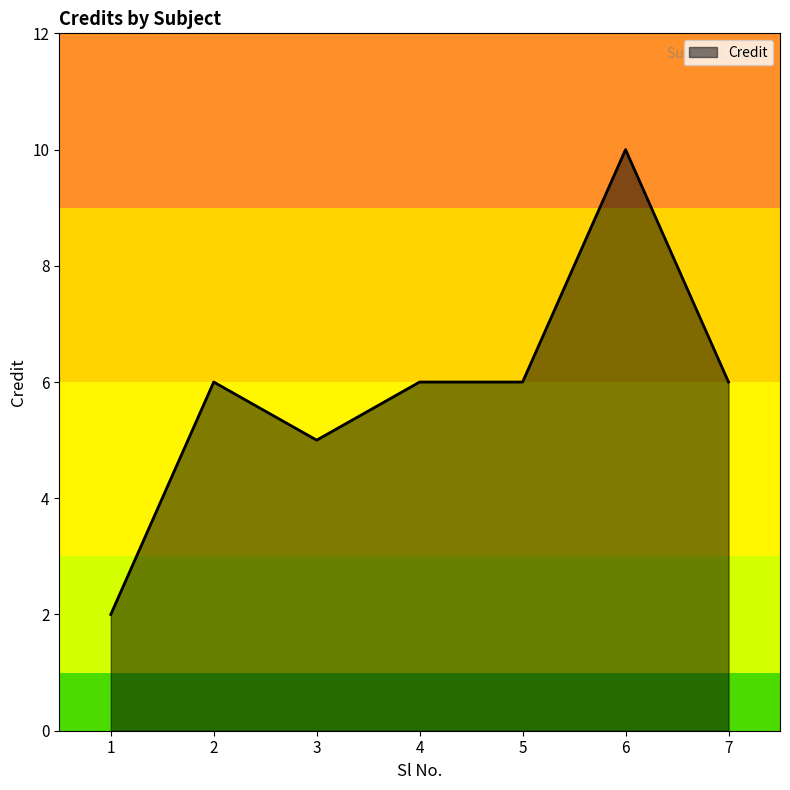

Reading right to left, extract all data points from this chart.

6	10	6	6	5	6	2